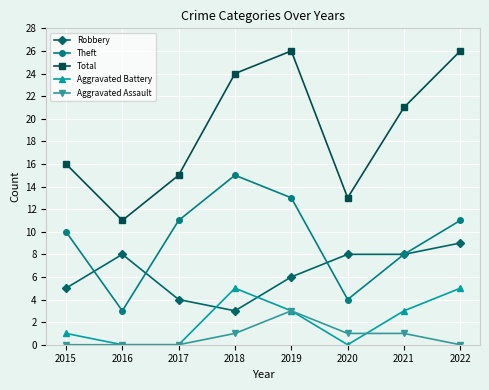

Reading right to left, extract all data points from this chart.

Robbery: 2022=9	2021=8	2020=8	2019=6	2018=3	2017=4	2016=8	2015=5
Theft: 2022=11	2021=8	2020=4	2019=13	2018=15	2017=11	2016=3	2015=10
Total: 2022=26	2021=21	2020=13	2019=26	2018=24	2017=15	2016=11	2015=16
Aggravated Battery: 2022=5	2021=3	2020=0	2019=3	2018=5	2017=0	2016=0	2015=1
Aggravated Assault: 2022=0	2021=1	2020=1	2019=3	2018=1	2017=0	2016=0	2015=0